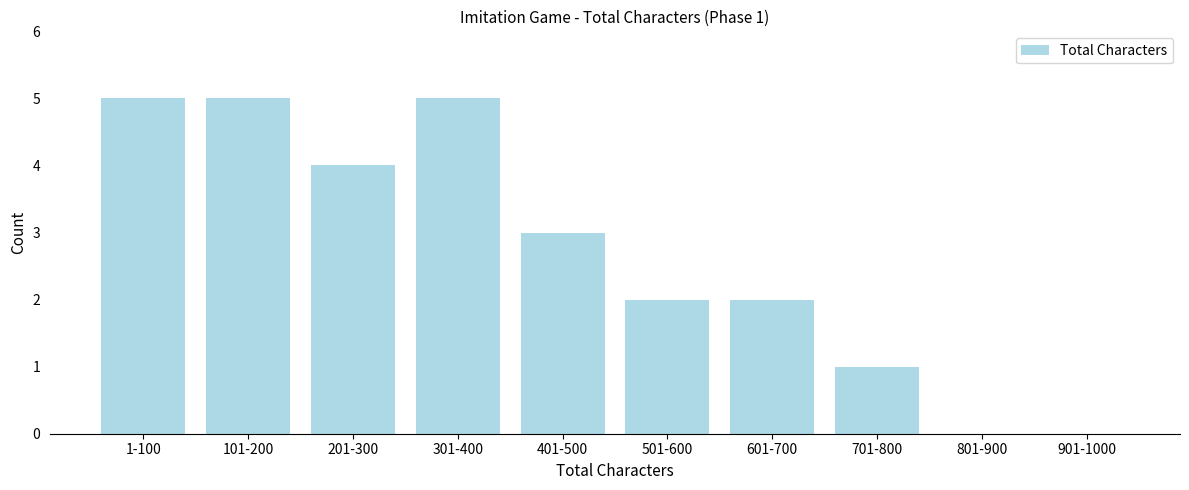

Reading left to right, list all the values displayed in this chart.

1-100=5	101-200=5	201-300=4	301-400=5	401-500=3	501-600=2	601-700=2	701-800=1	801-900=0	901-1000=0